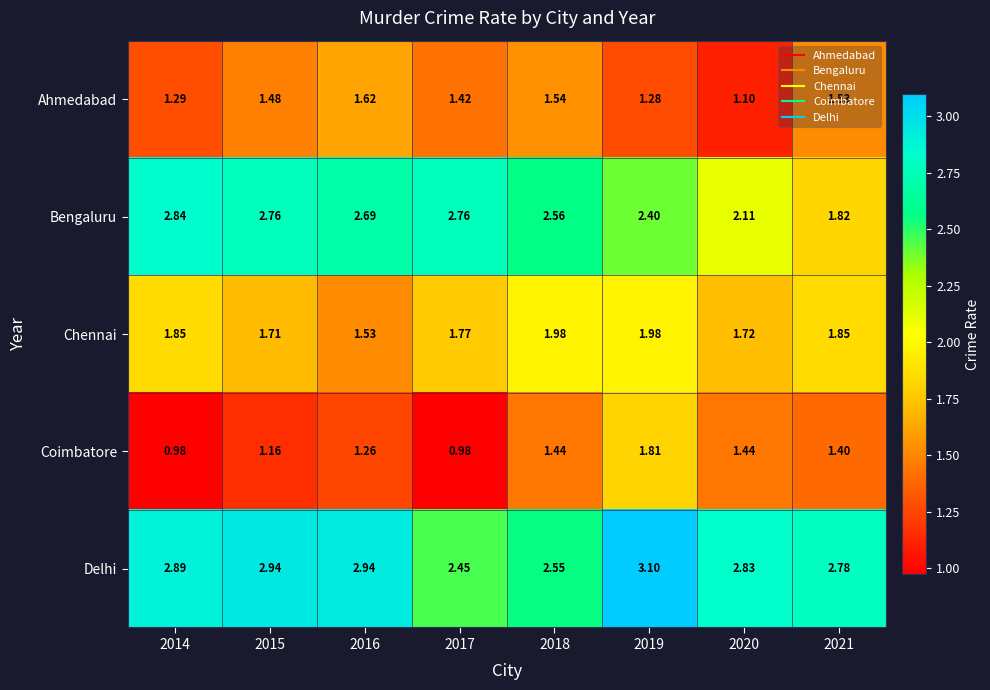

Between 2020 and 2021, which series saw the biggest shift?

Ahmedabad